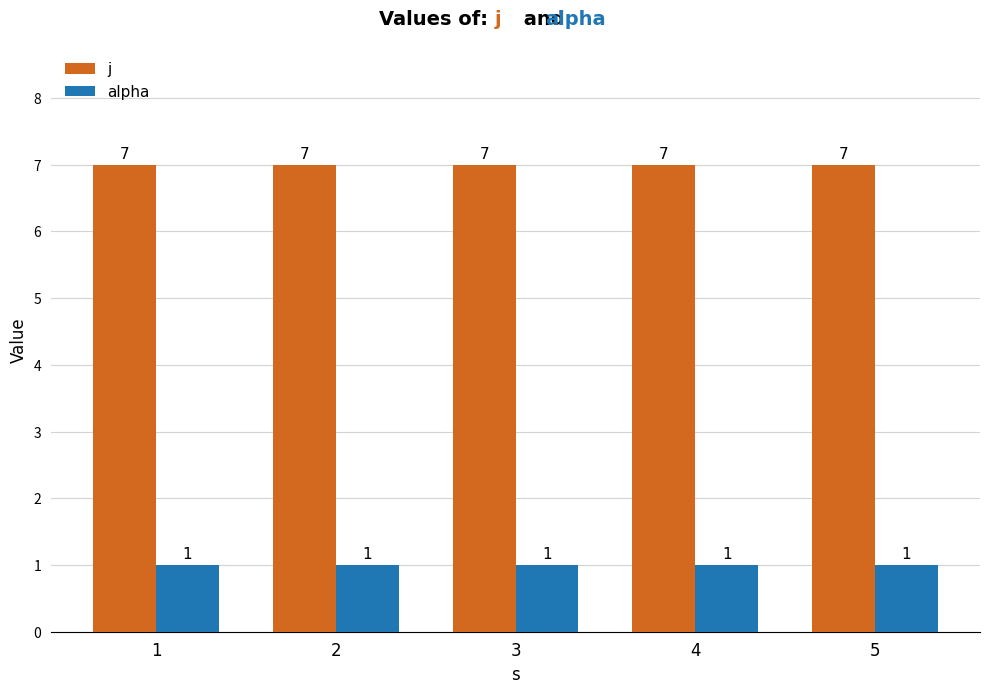

Rank the series by their maximum value, from highest to lowest.

j, alpha